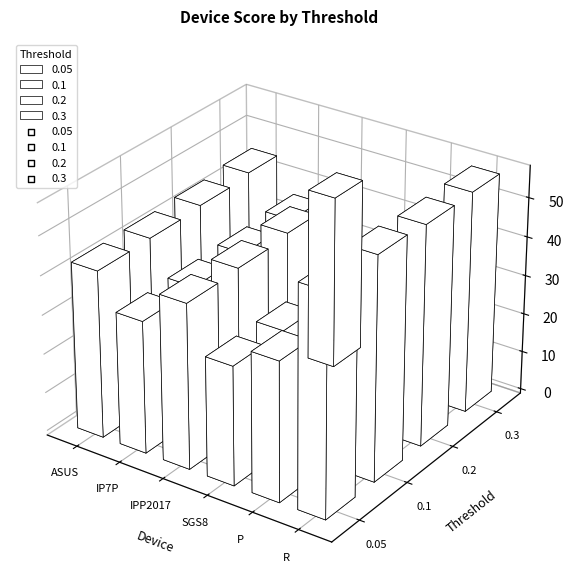

Is the value of 0.05 at R greater than the value of 0.3 at ASUS?

Yes